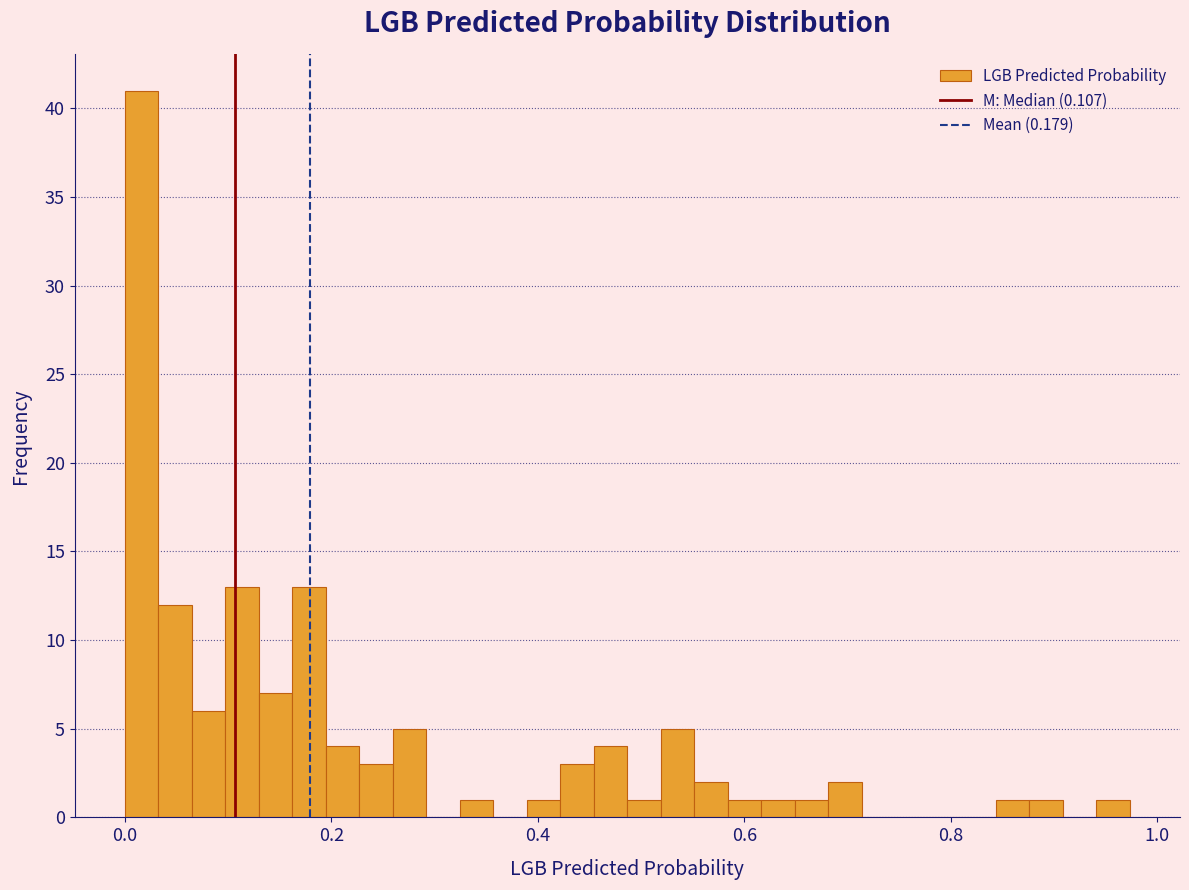

Read against the x-axis, roughly where is the centre of the tallest bar?

0.02